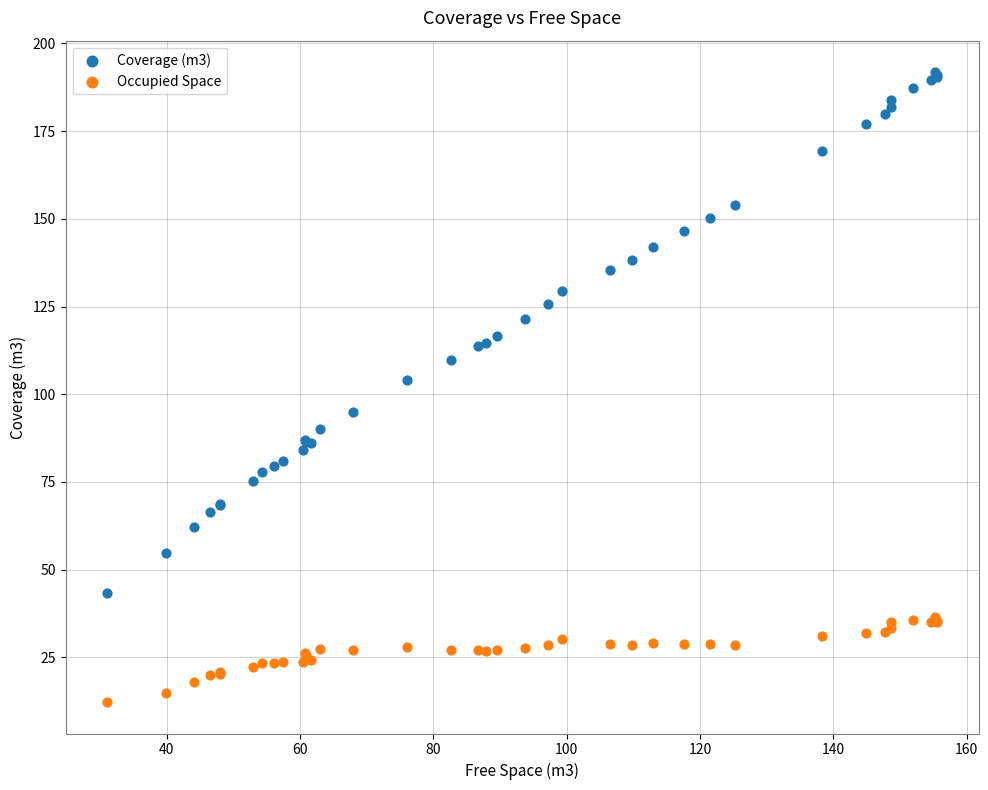

Across all series, what Y value is closest to 102?

104.0